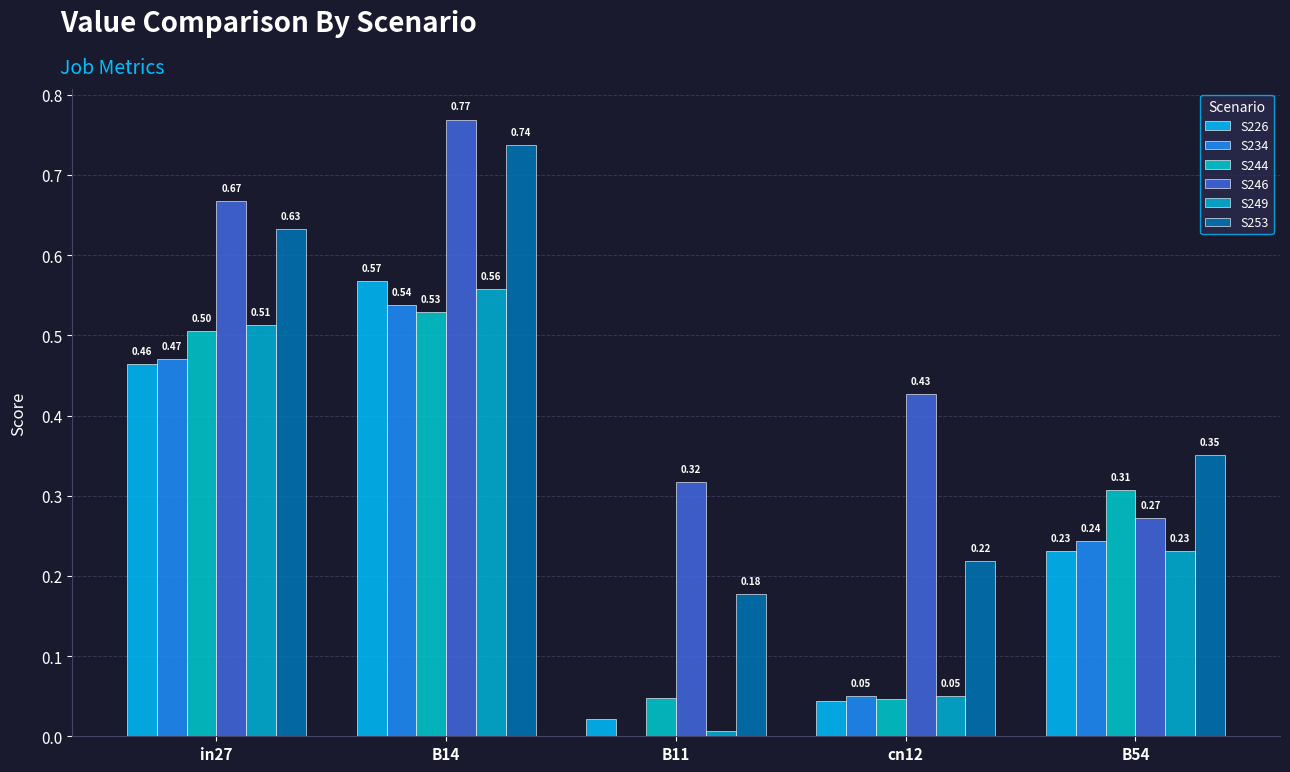

Which category has the highest value in the S246 series?

B14